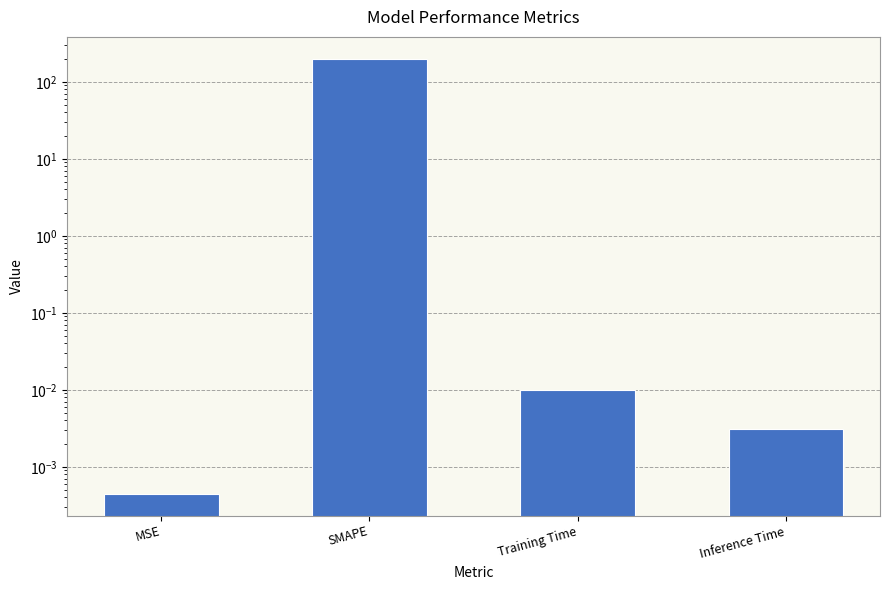

List the labels in order of value, largest first.

SMAPE, Training Time, Inference Time, MSE